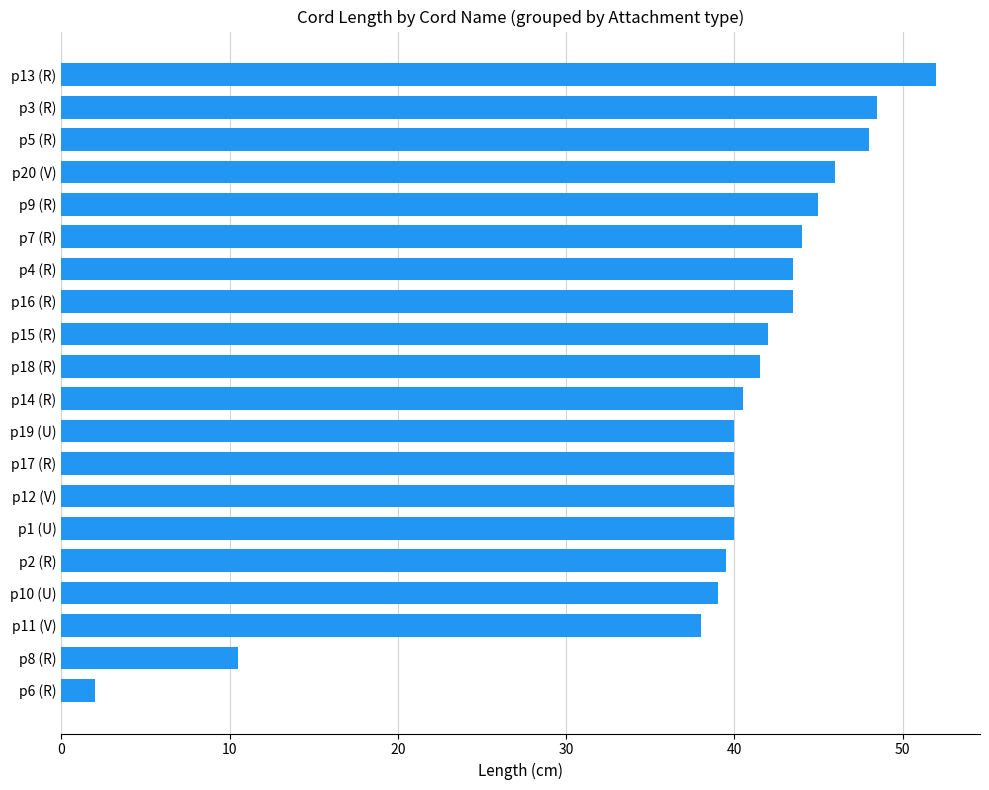

Reading top to bottom, transcribe all the data shown in this chart.

p13 (R)=52.0	p3 (R)=48.5	p5 (R)=48.0	p20 (V)=46.0	p9 (R)=45.0	p7 (R)=44.0	p4 (R)=43.5	p16 (R)=43.5	p15 (R)=42.0	p18 (R)=41.5	p14 (R)=40.5	p19 (U)=40.0	p17 (R)=40.0	p12 (V)=40.0	p1 (U)=40.0	p2 (R)=39.5	p10 (U)=39.0	p11 (V)=38.0	p8 (R)=10.5	p6 (R)=2.0